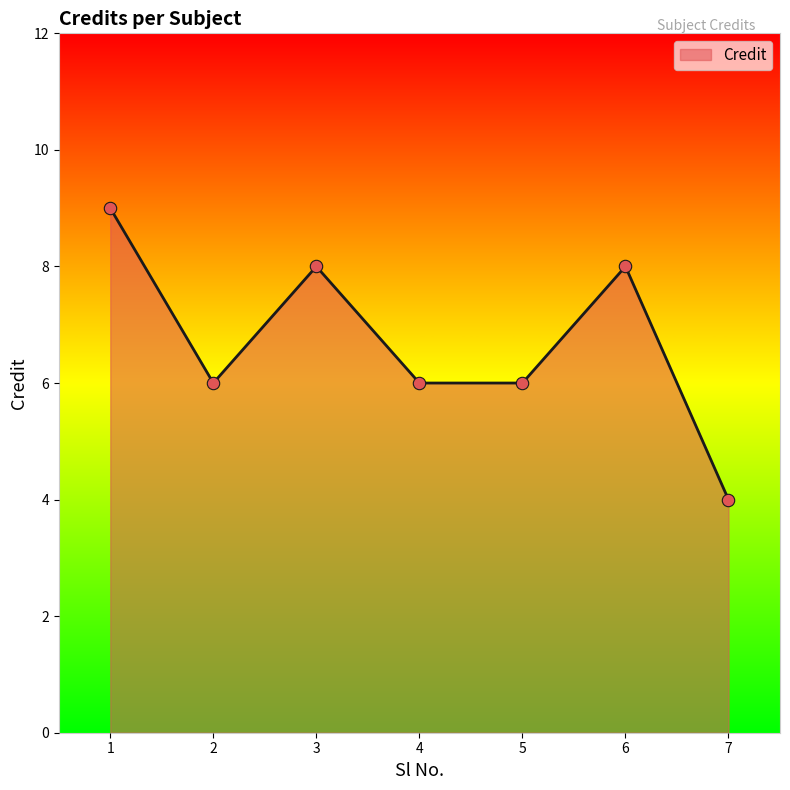

What is the change in value from 3 to 4?

-2